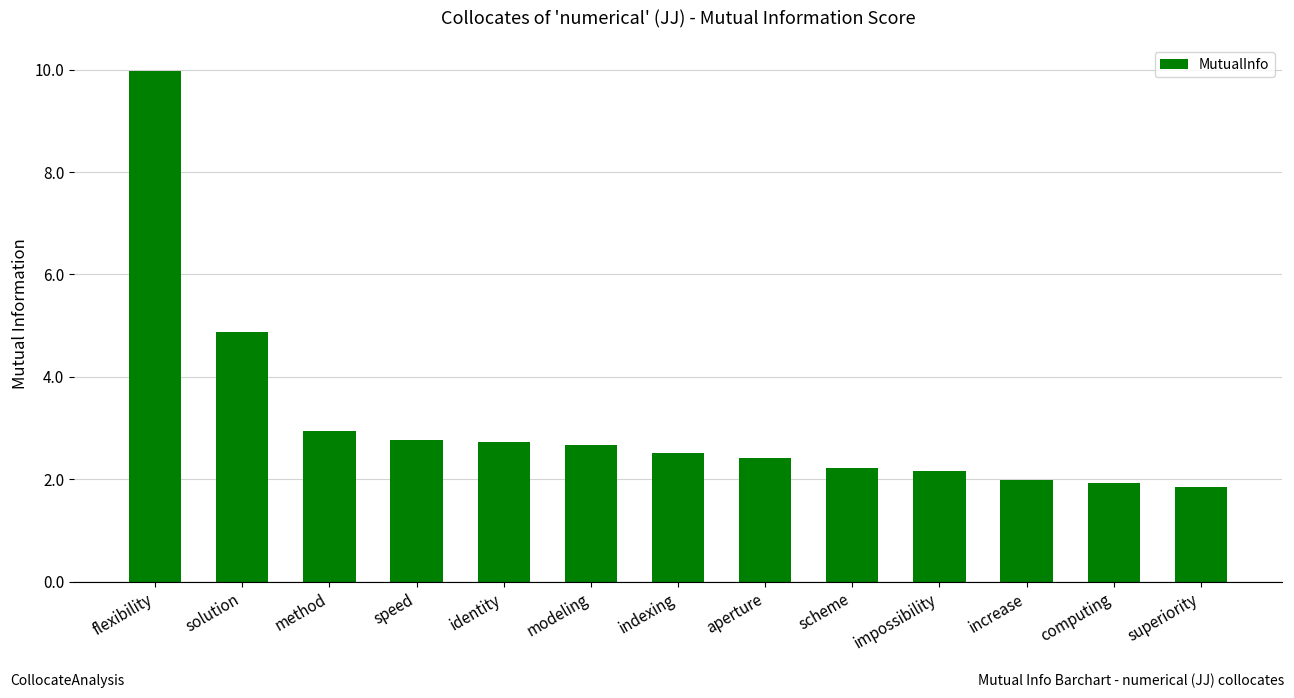

What is the maximum value shown in the chart?

10.0